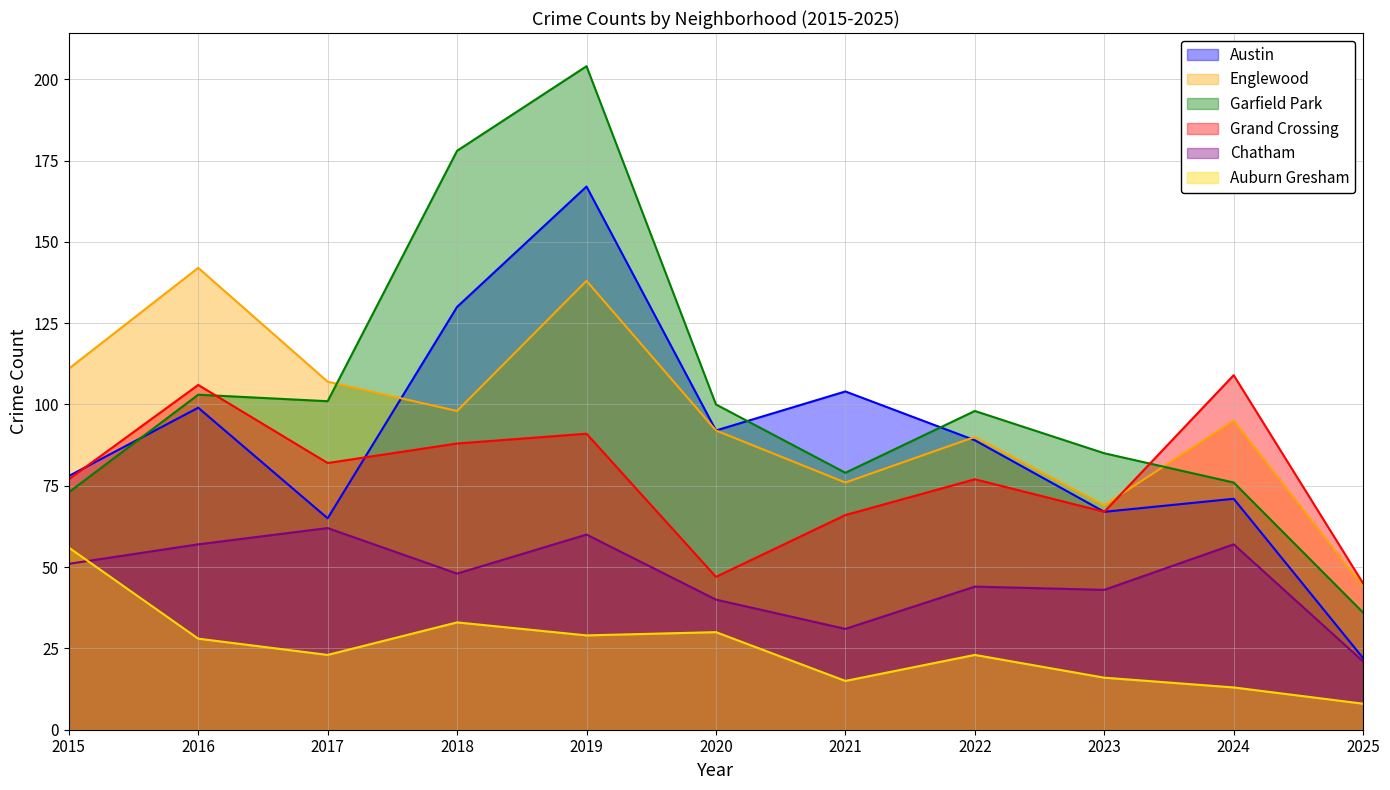

What is the approximate value of Garfield Park at 2018?

178